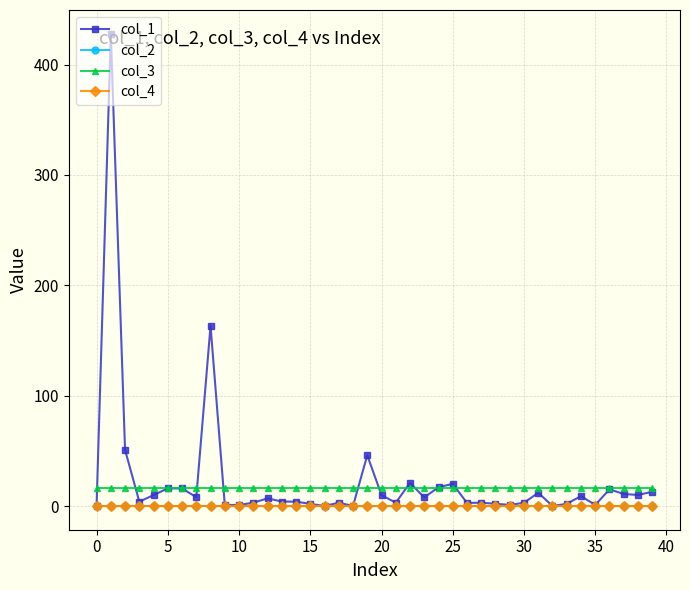

True or false: col_1 has more than 0 points higher than both neighbors.

True